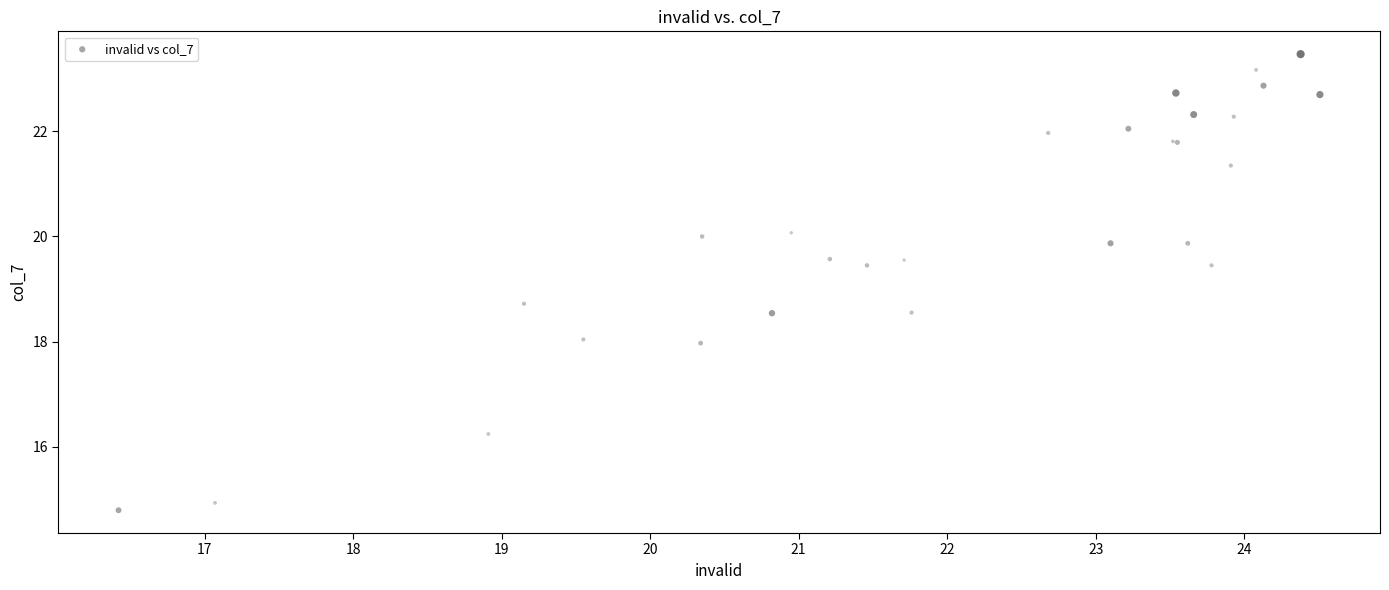

What Y value in the scatter plot is closest to 19?

18.7